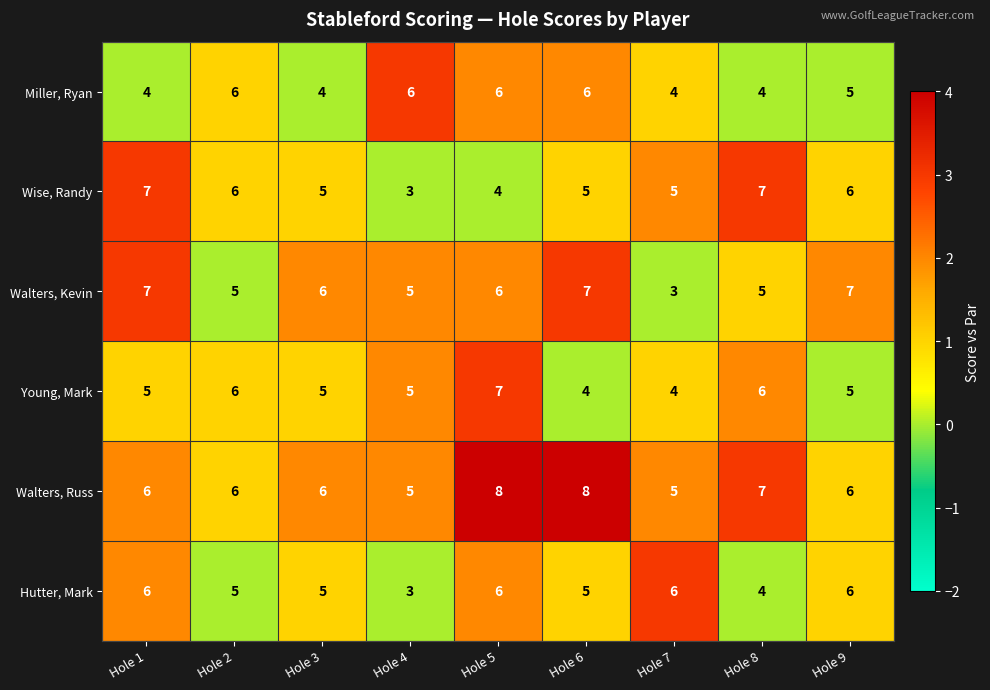

Read the Walters, Russ value at Hole 2.

6